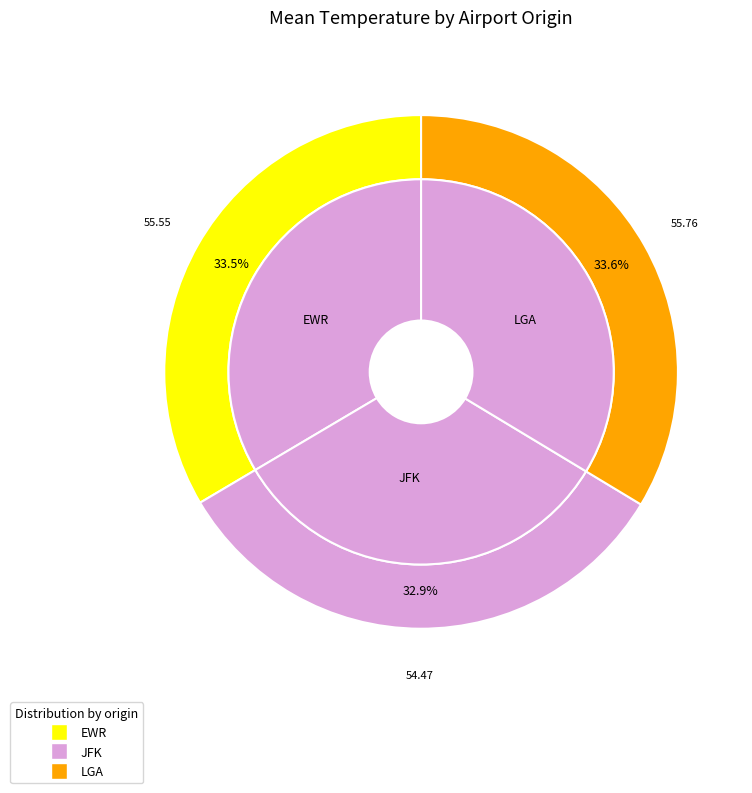

How many segments does this pie chart have?

3